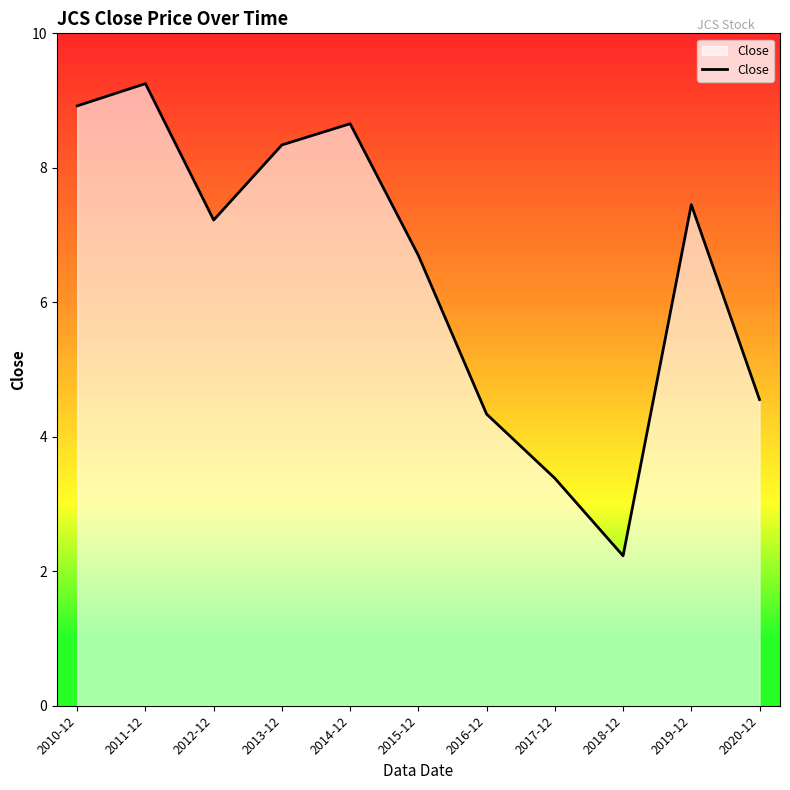

What is the ratio of the value at 2020-12 to the value at 2011-12?

0.5